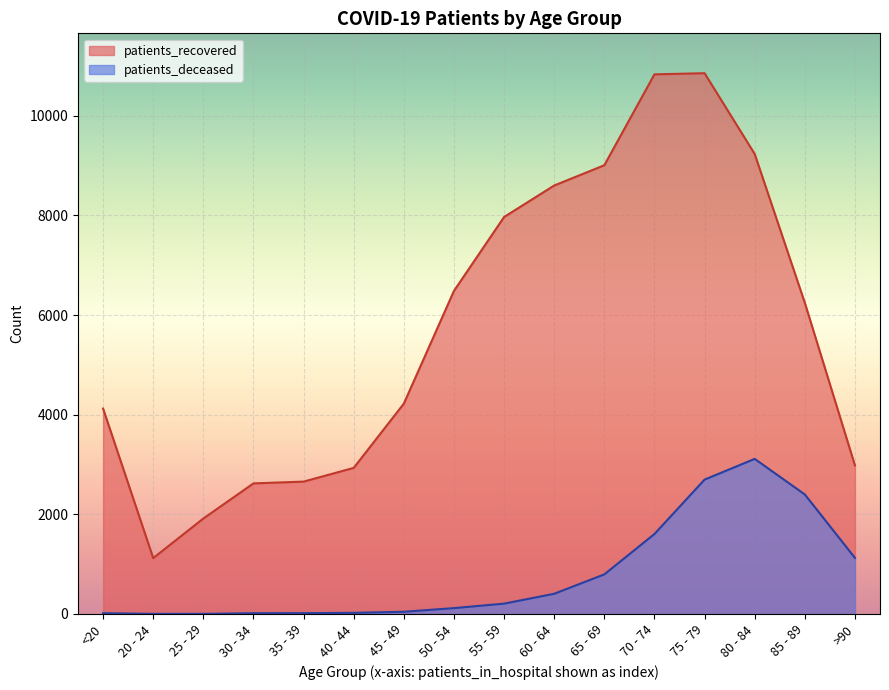

Does the chart display data point markers on the line(s)?

No